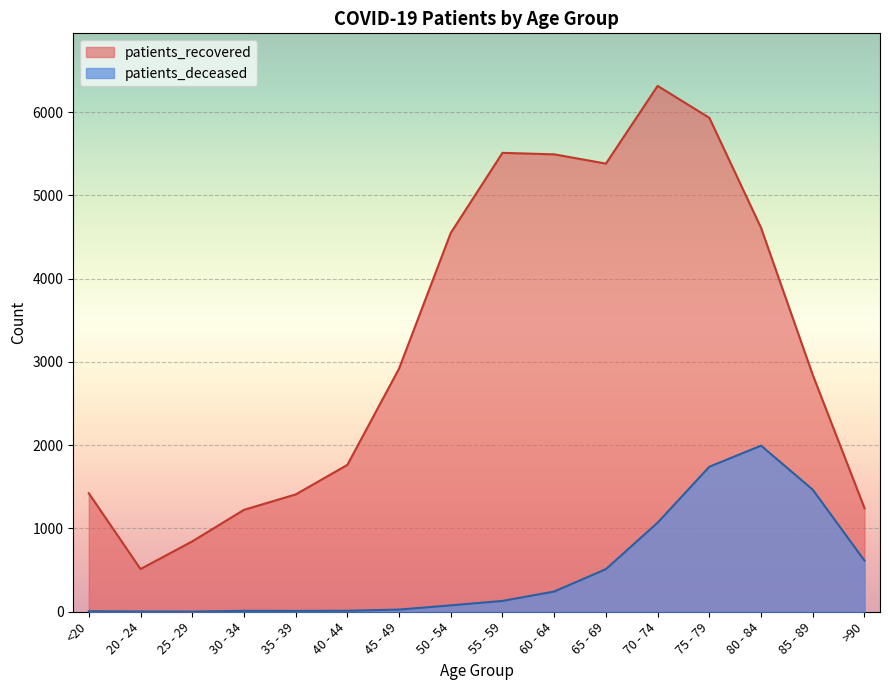

At how many categories does at least one series exceed 2086?

9